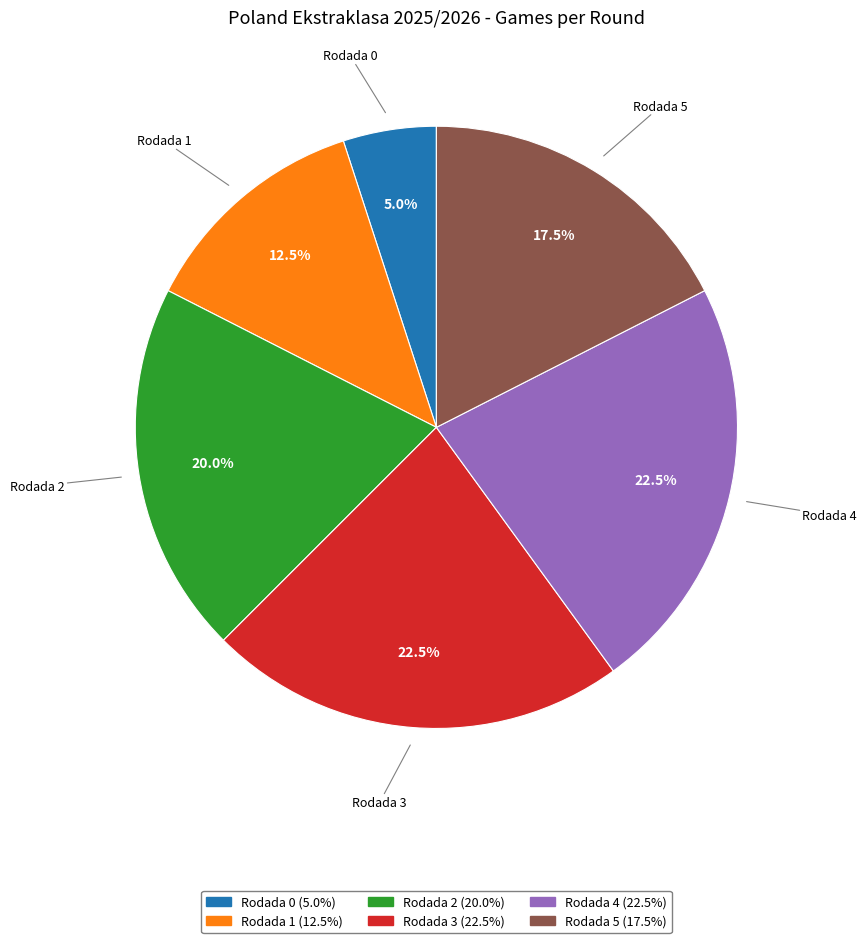

True or false: Rodada 0 accounts for 12% of the total.

False